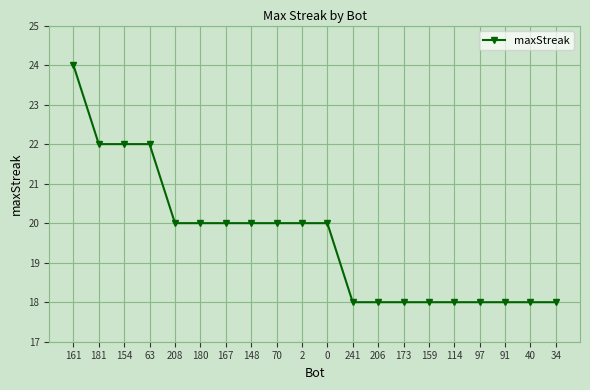

Reading right to left, list all the values displayed in this chart.

18	18	18	18	18	18	18	18	18	20	20	20	20	20	20	20	22	22	22	24